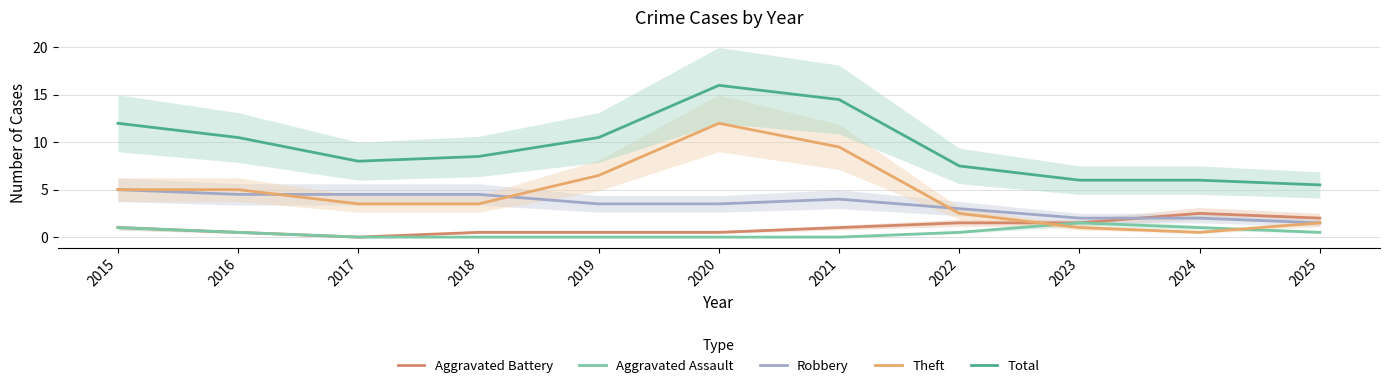

What is the difference between the highest and lowest values at 2023?

5.0